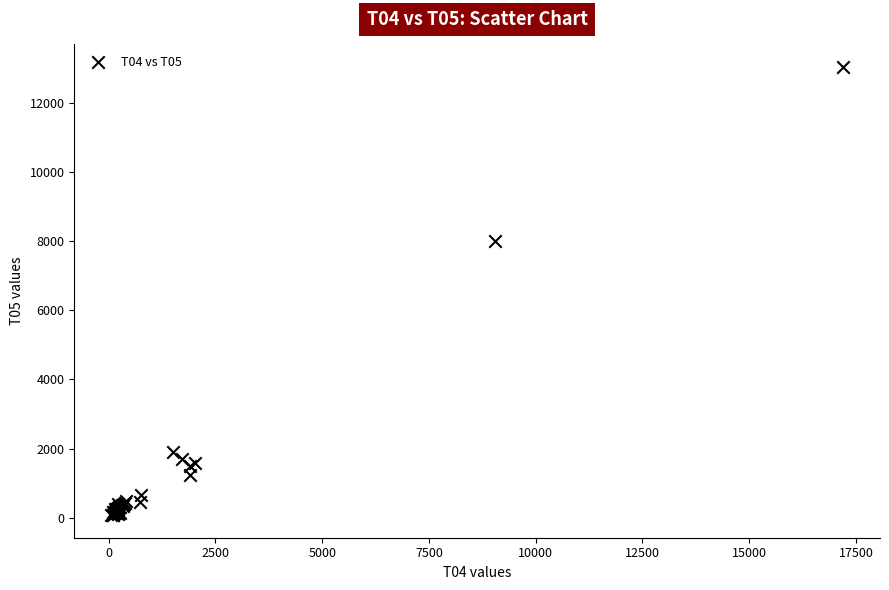

What Y value in the scatter plot is closest to 6554?

8001.0